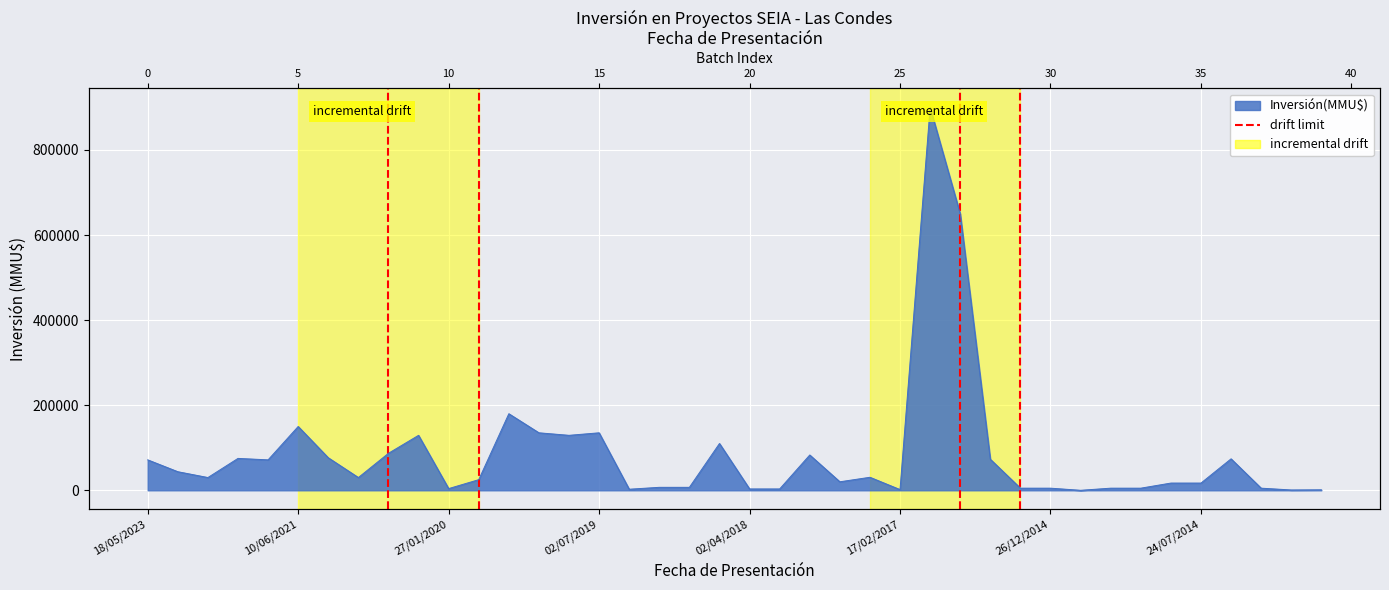

How many distinct data groups are displayed?

1